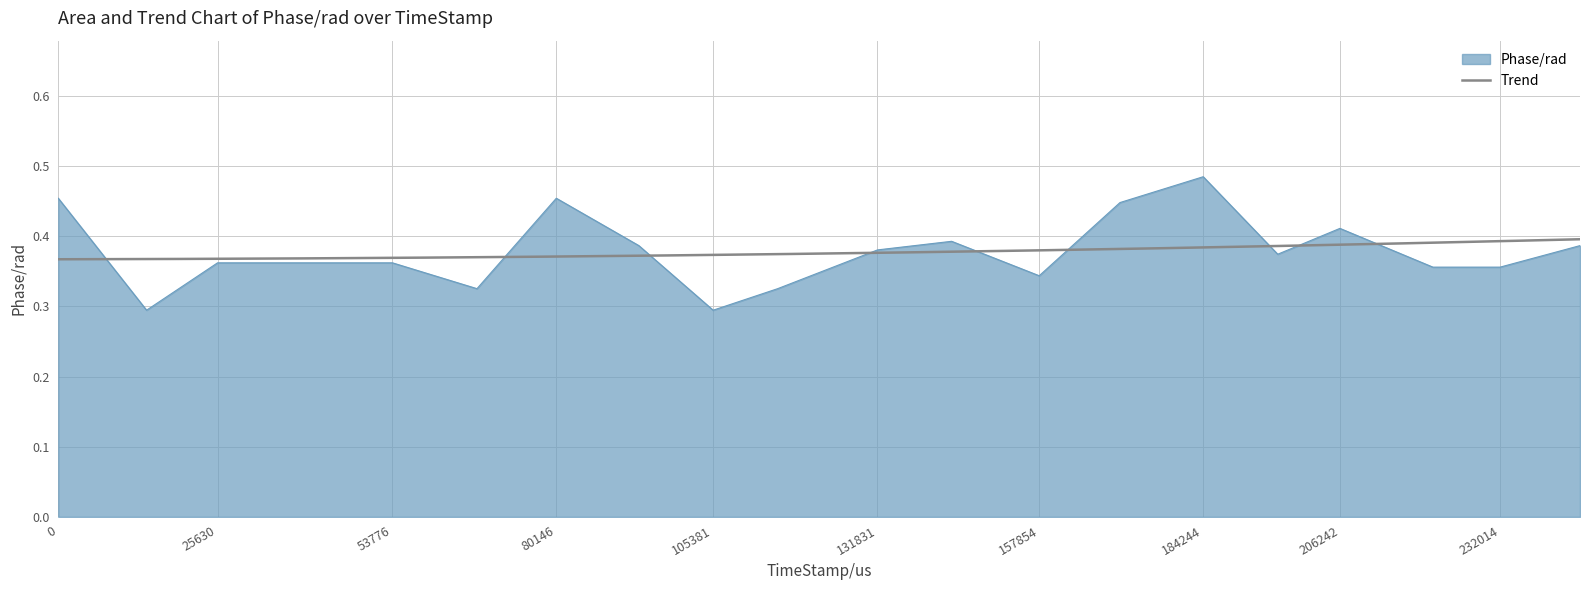

What is the smallest value displayed?

0.3